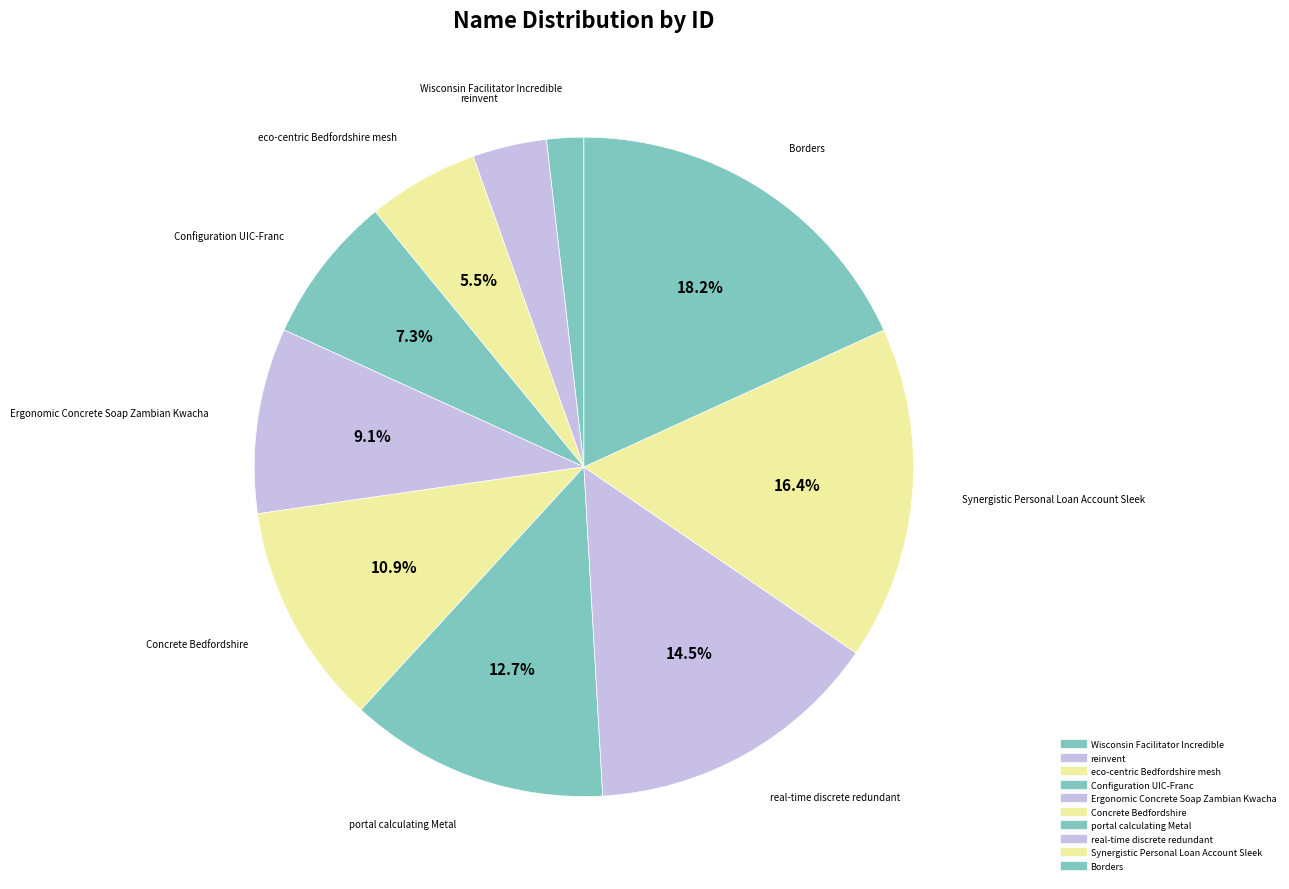

How many slices are in this pie chart?

10